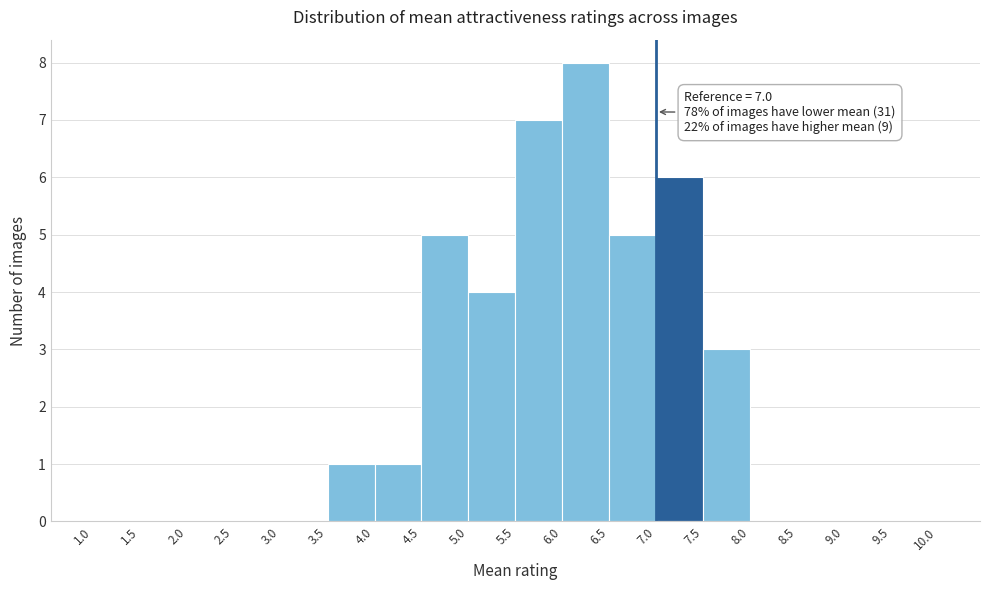

Over which range of the x-axis is the bar tallest?

6.0 to 6.5